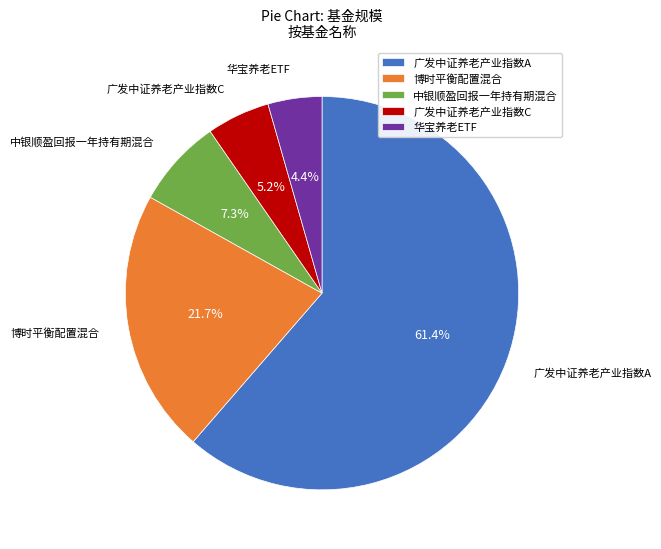

Which category has the biggest portion of the pie?

广发中证养老产业指数A